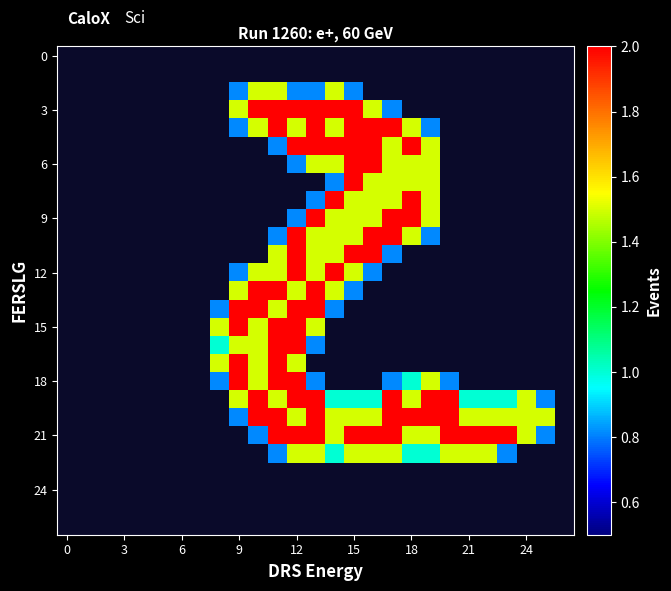

Which label corresponds to the smallest value in the chart?

9